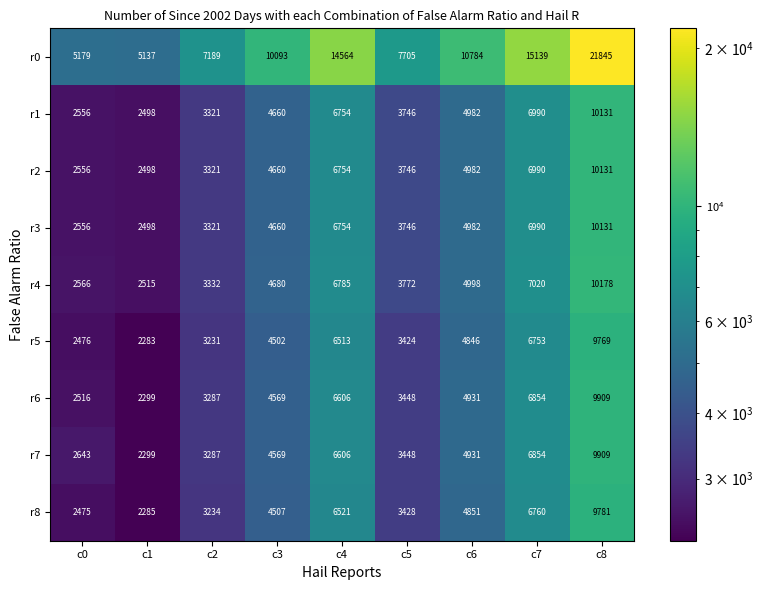

List the labels in order of r7 value, largest first.

c8, c7, c4, c6, c3, c5, c2, c0, c1